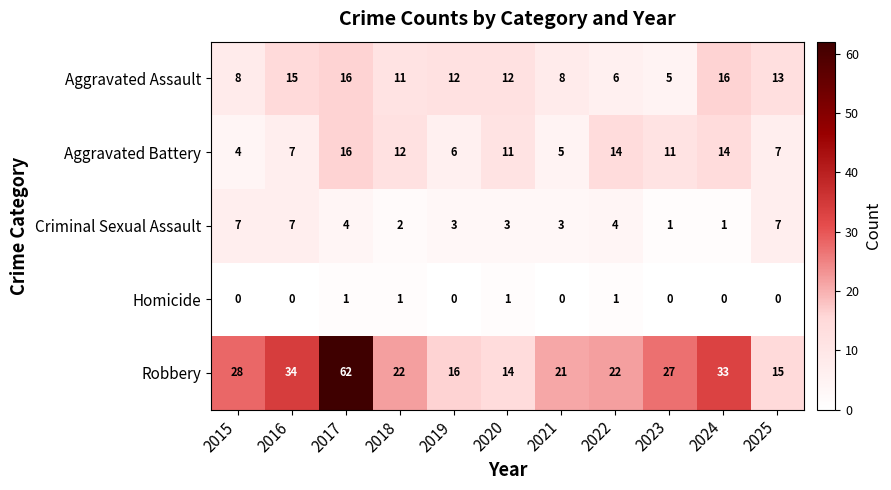

The value of Aggravated Battery at 2018 is 12. True or false?

True